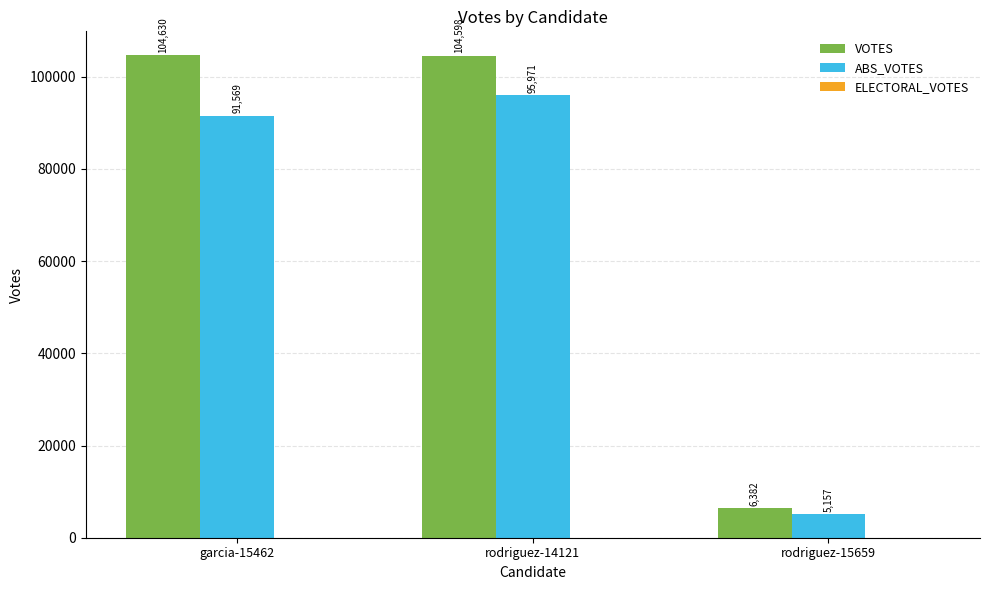

The value of VOTES at garcia-15462 is 104630. True or false?

True